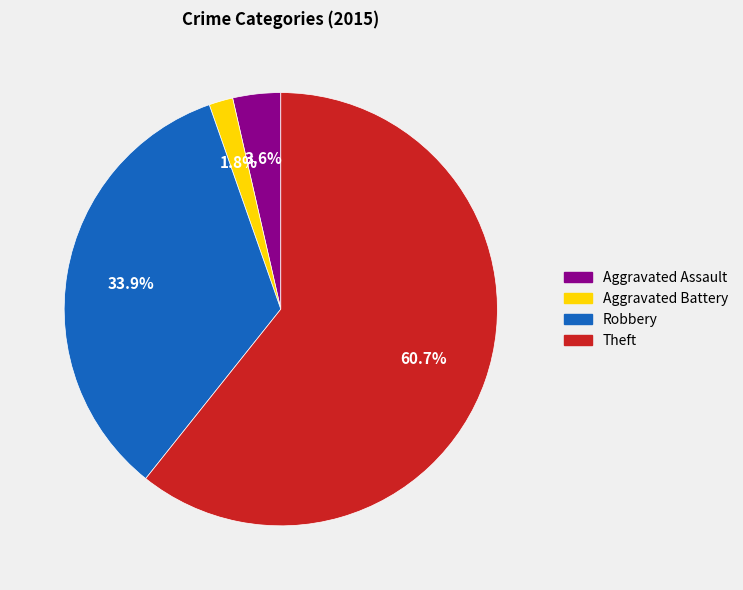

What is the largest slice in the pie chart?

Theft